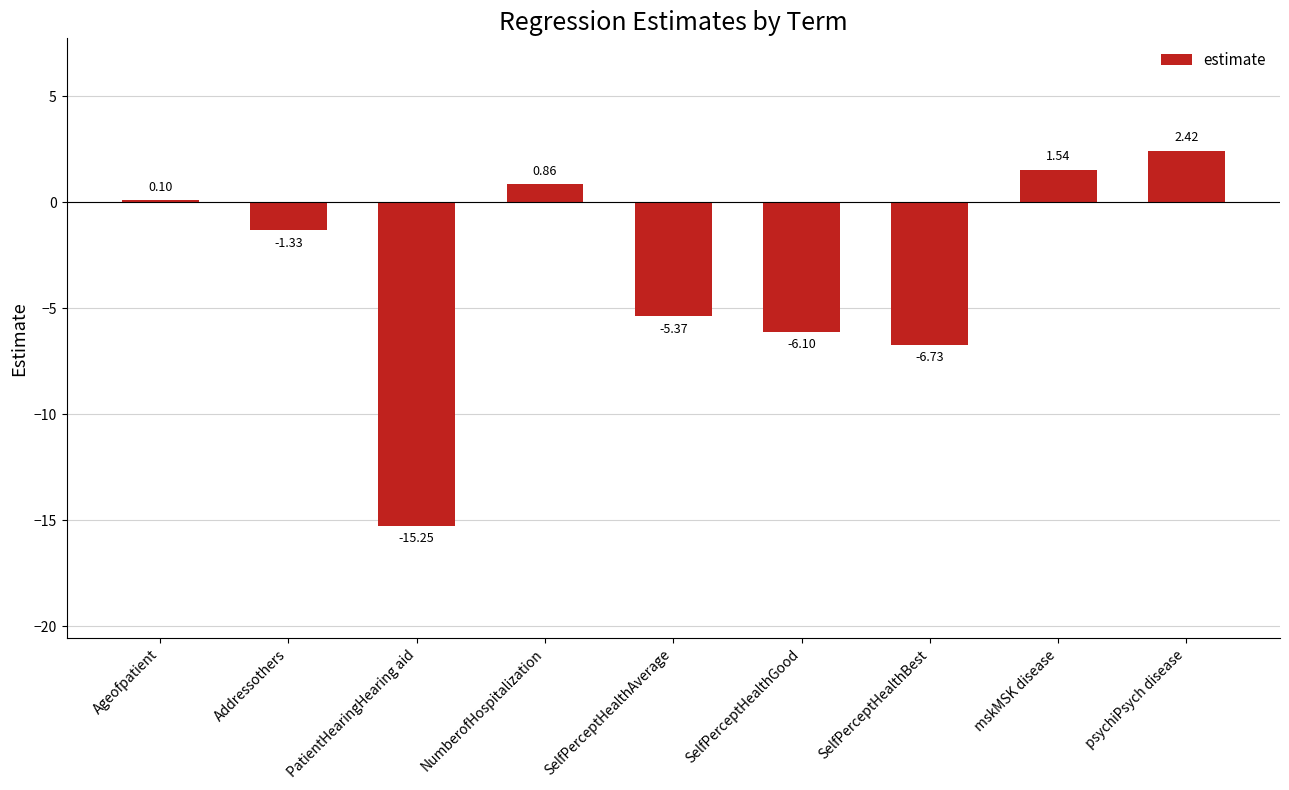

What is the label of the 2nd bar from the right?

mskMSK disease